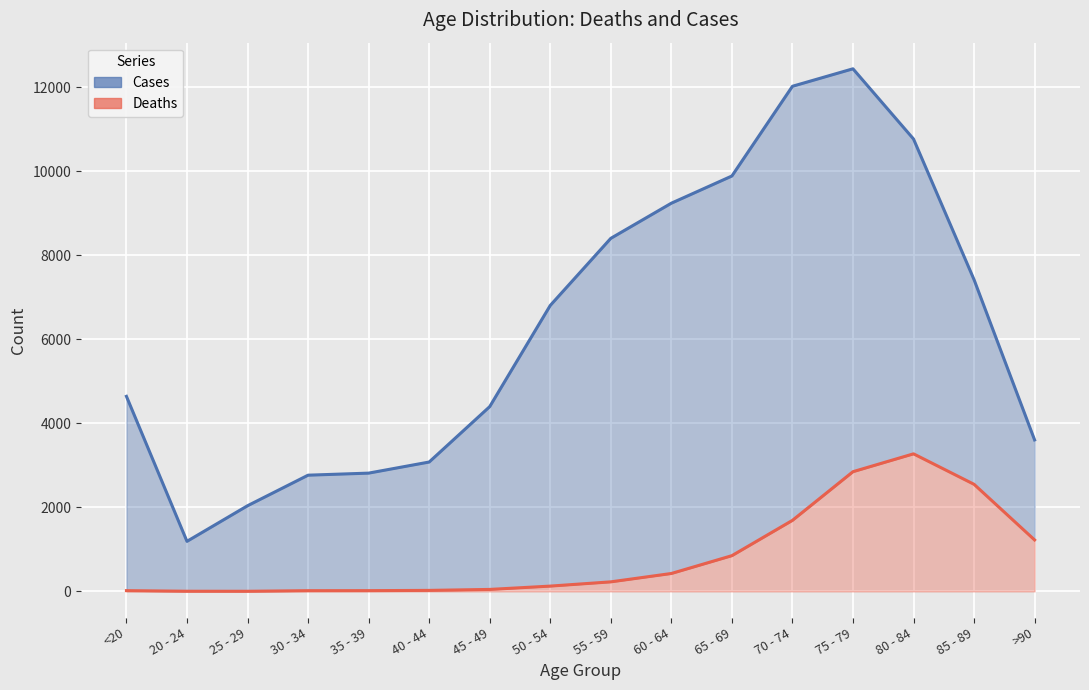

What is the difference between the maximum and minimum values in the Deaths series?

3270